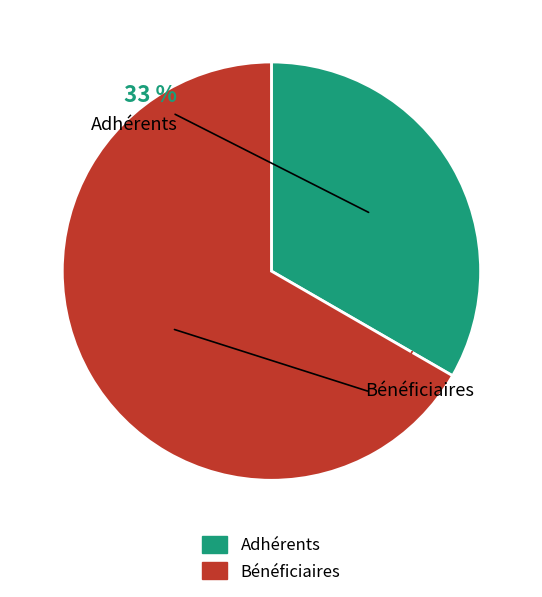

Which slice is the smallest?

Adhérents